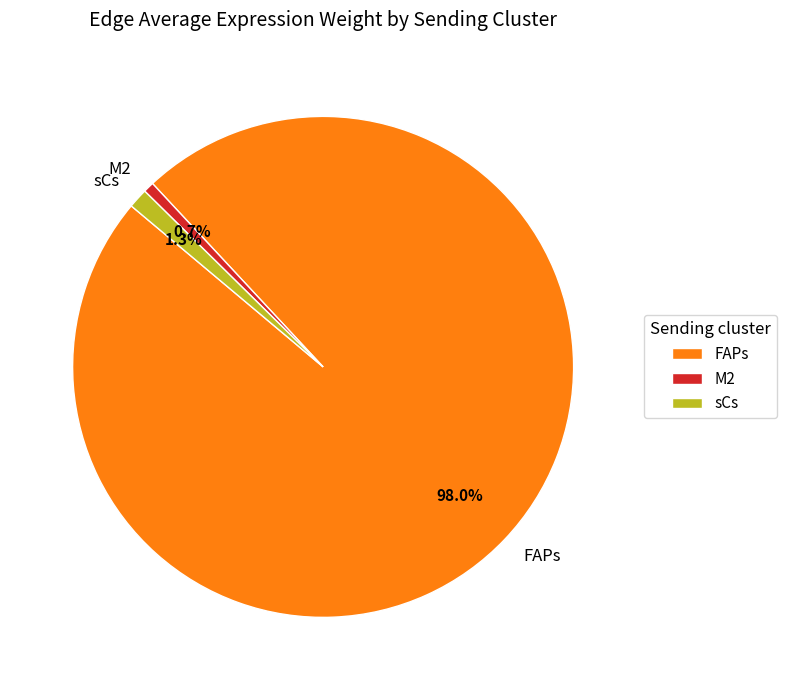

Rank the categories by value from highest to lowest.

FAPs, sCs, M2